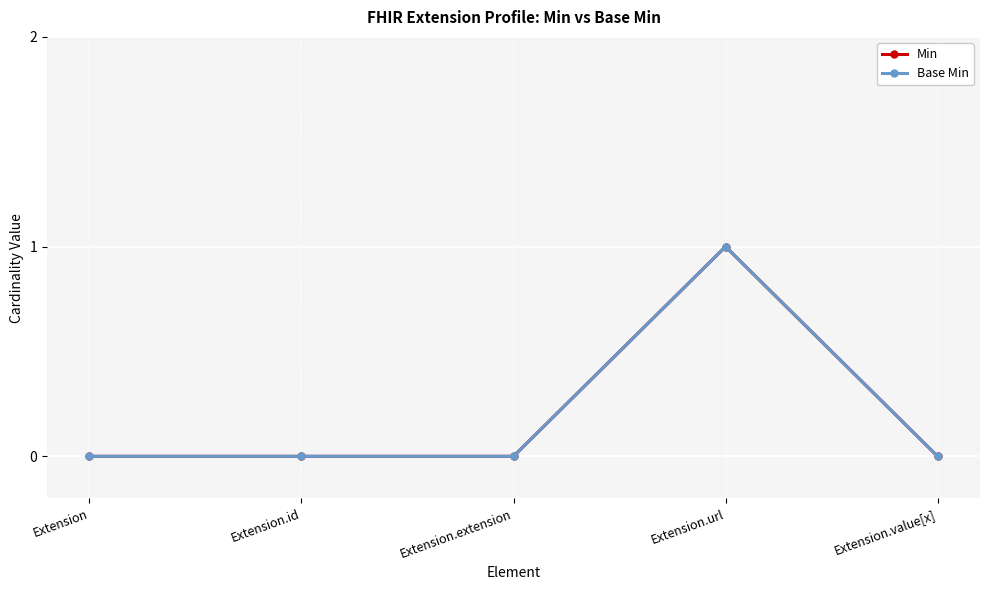

True or false: Min has a value of 1 at Extension.value[x].

False